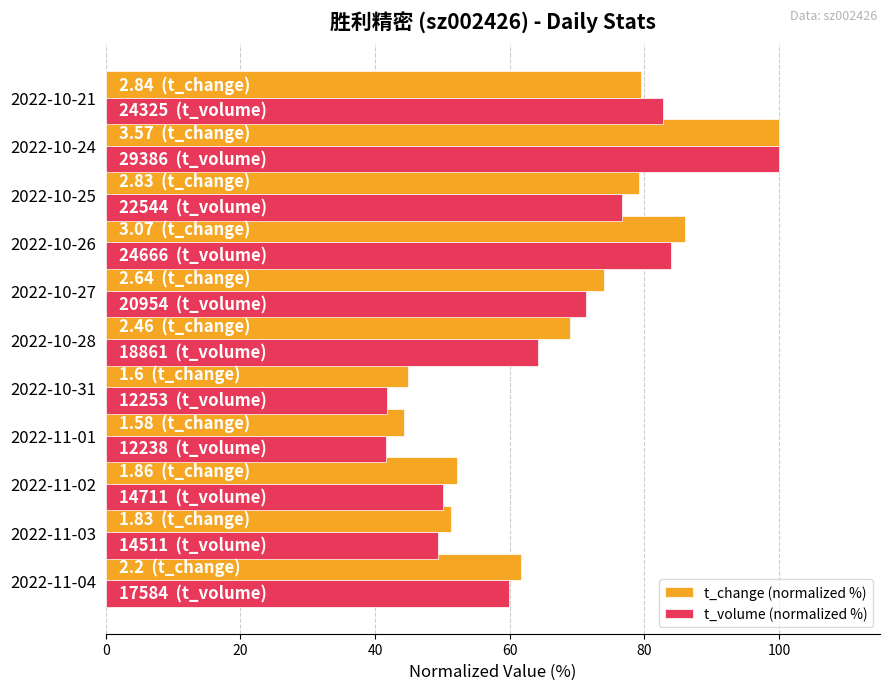

Which series has the widest spread of values?

t_volume (normalized %)